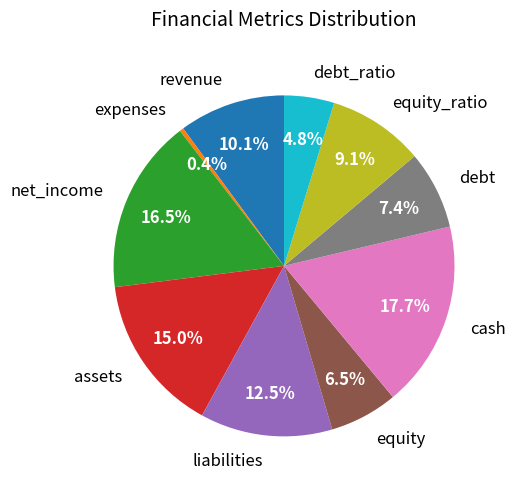

To the nearest percent, what is the difference between the debt and liabilities slice percentages?

5%